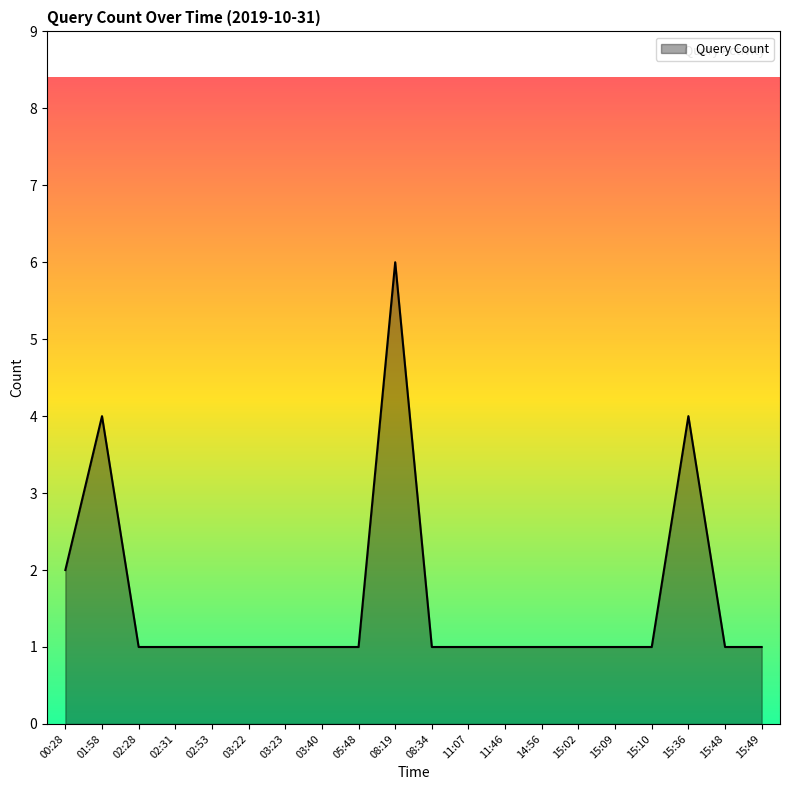

Reading left to right, what are all the values shown in this chart?

00:28=2	01:58=4	02:28=1	02:31=1	02:53=1	03:22=1	03:23=1	03:40=1	05:48=1	08:19=6	08:34=1	11:07=1	11:46=1	14:56=1	15:02=1	15:09=1	15:10=1	15:36=4	15:48=1	15:49=1